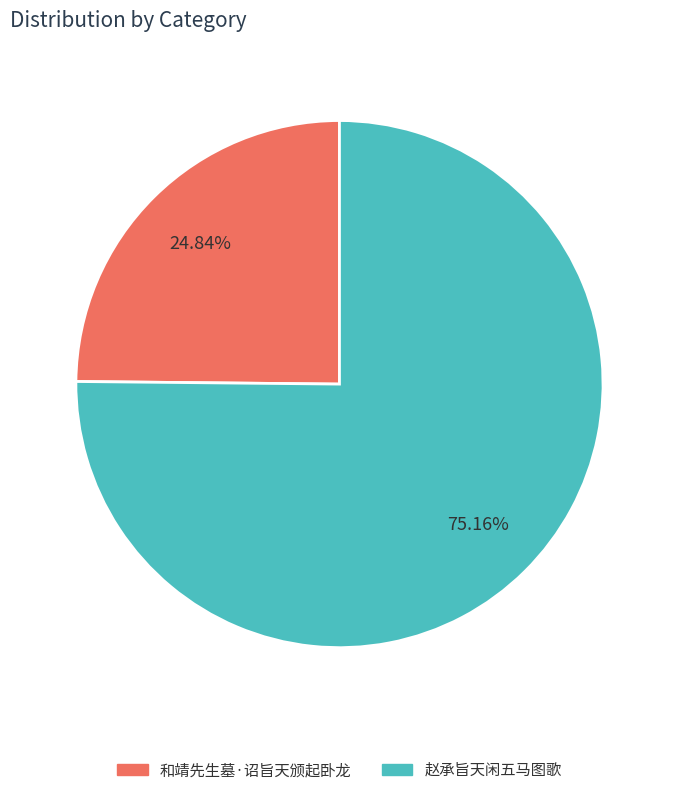

Does 和靖先生墓·诏旨天颁起卧龙 account for over 50% of the chart?

No